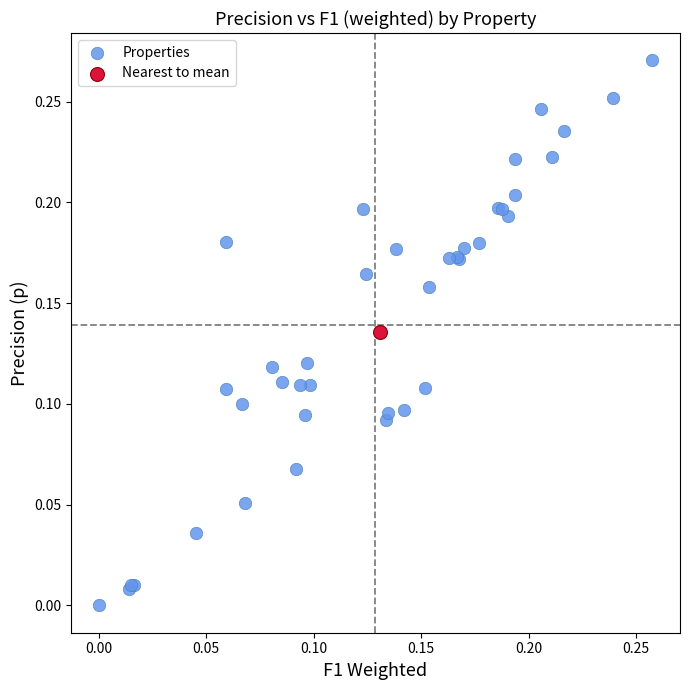

What are all the series names shown in the legend?

Properties, Nearest to mean